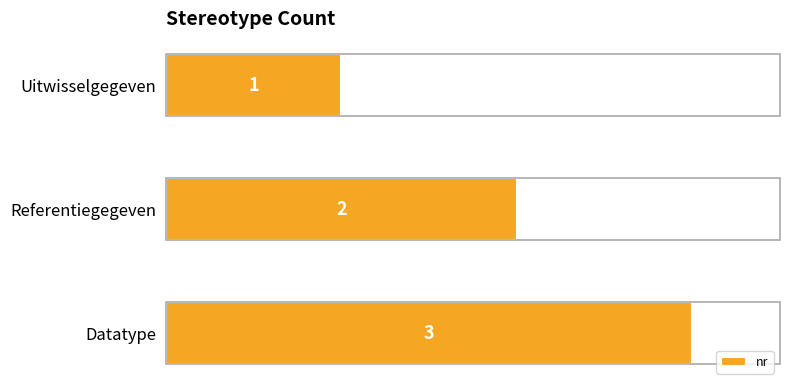

At which category does the chart reach its peak across all series?

Datatype